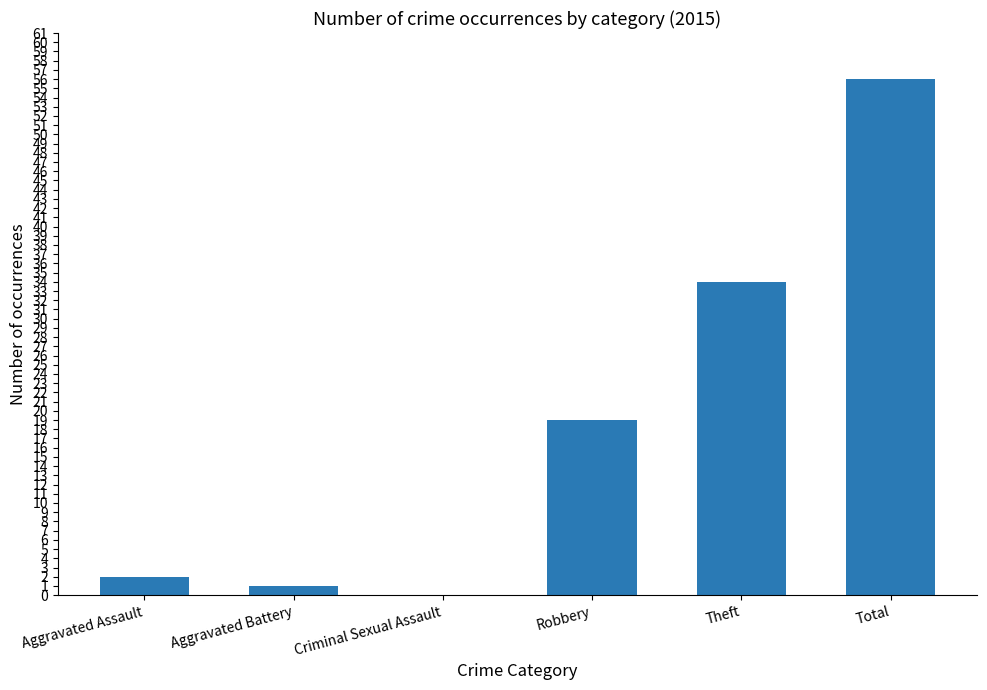

True or false: the data shows 19 at Robbery.

True